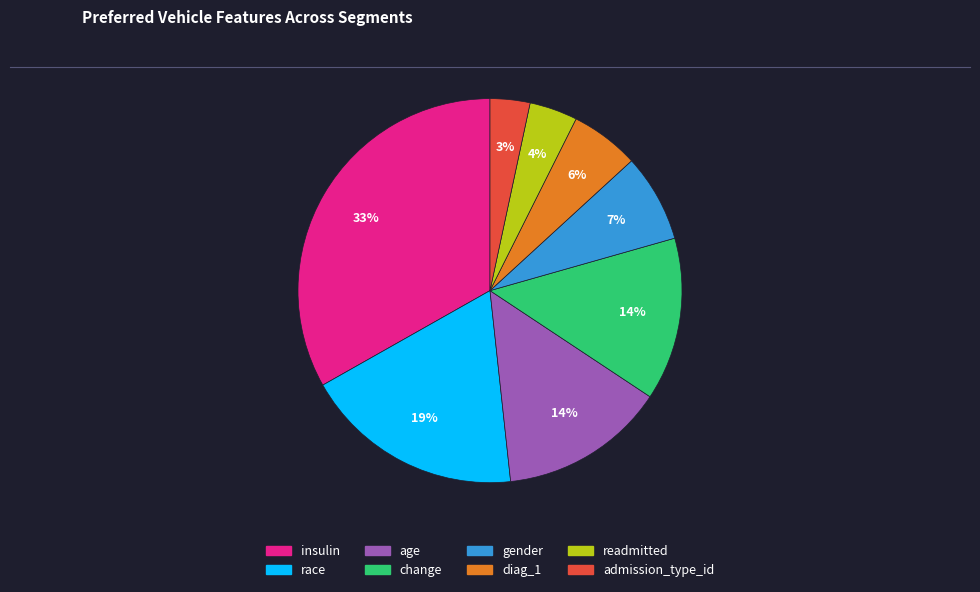

How many slices are in this pie chart?

8